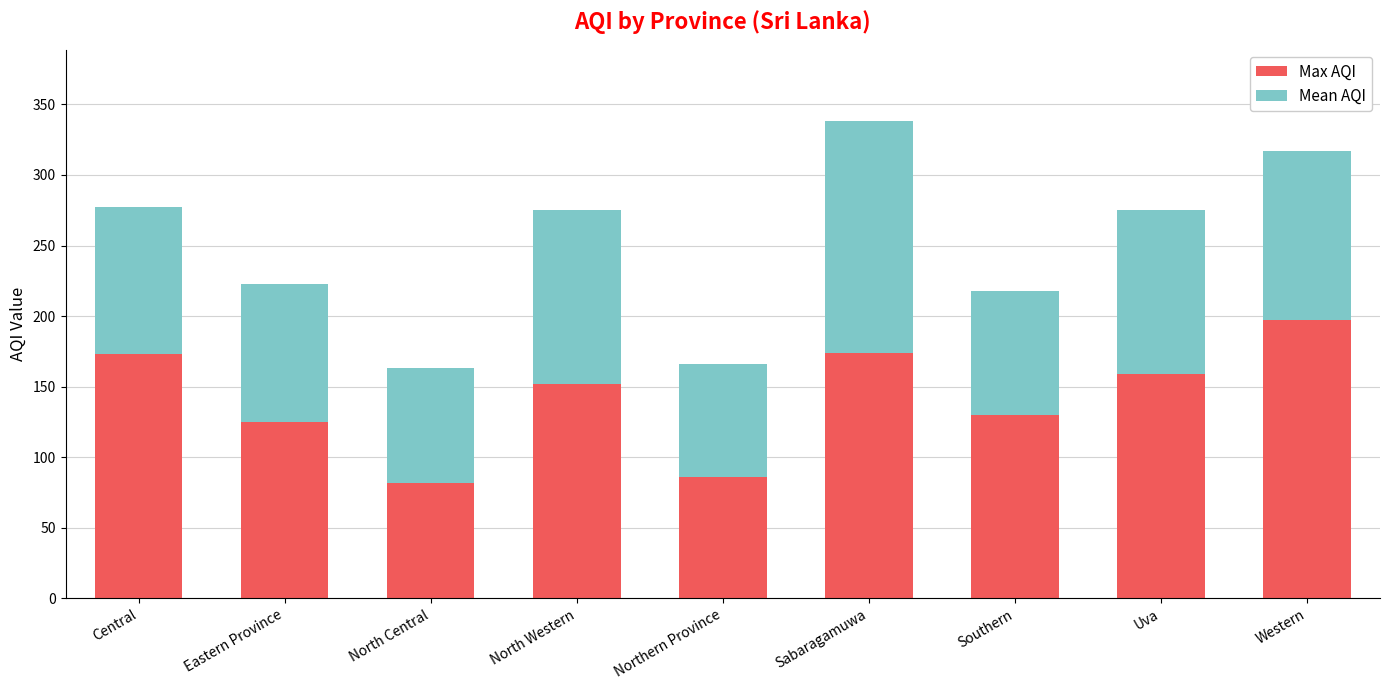

What is the difference between the Max AQI values at North Western and Eastern Province?

27